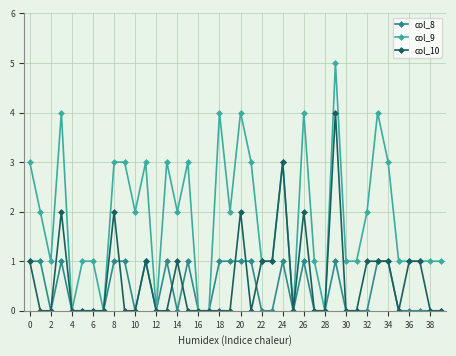

List the series in order of their peak value, lowest first.

col_8, col_10, col_9